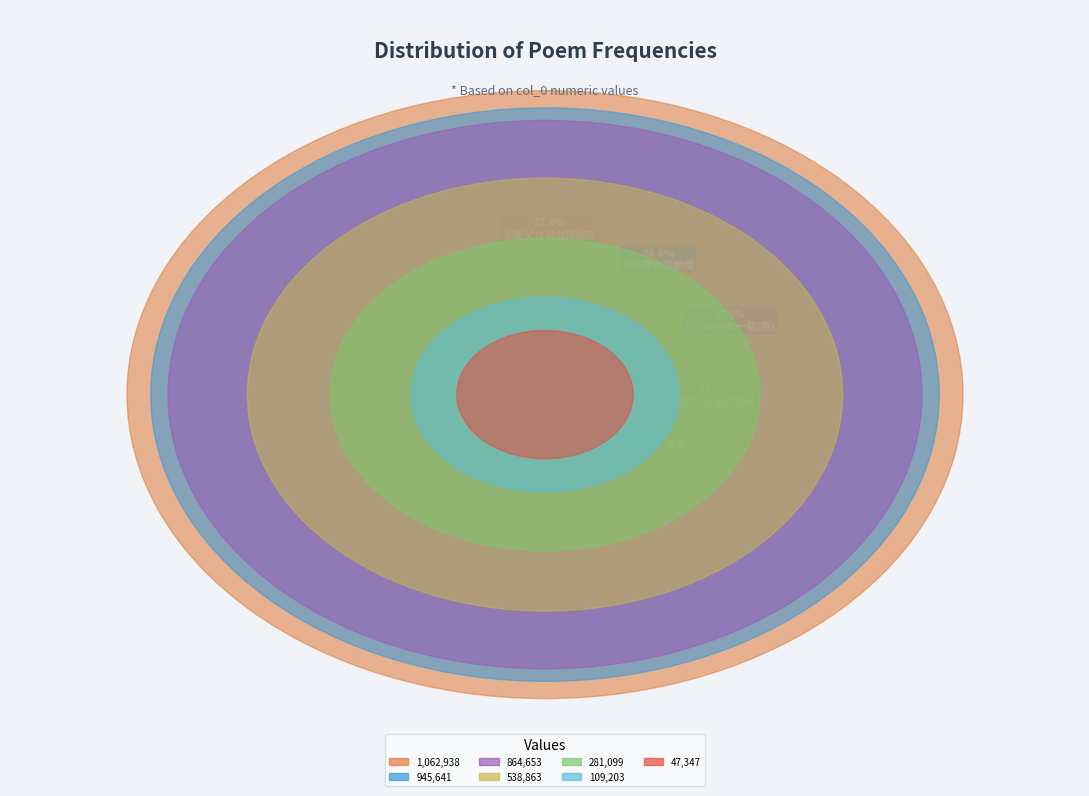

Is there any slice that represents more than half of the pie?

No